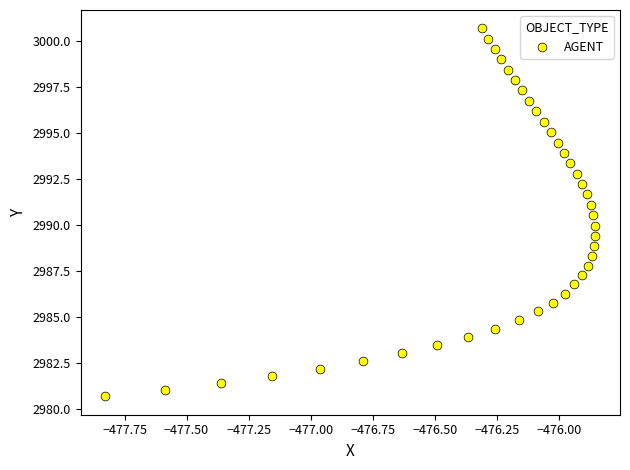

What is the range of X values (max minus min)?

2.0